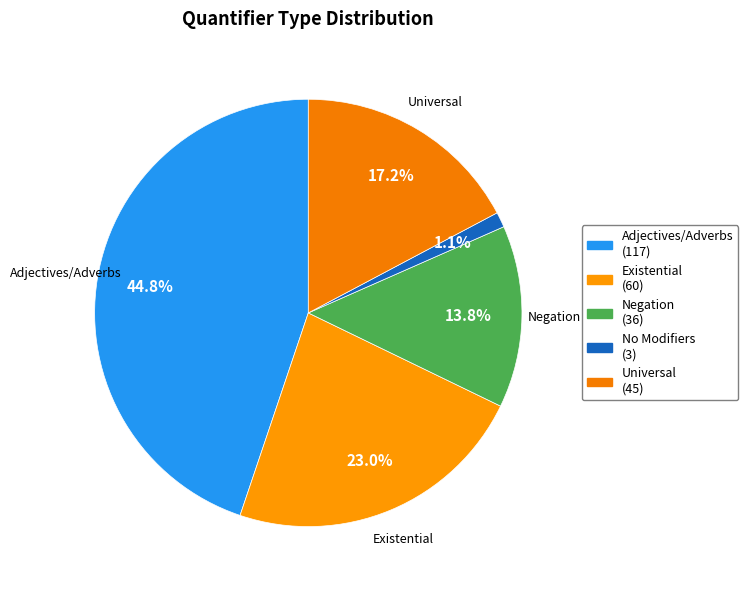

Count the number of slices in the pie.

5